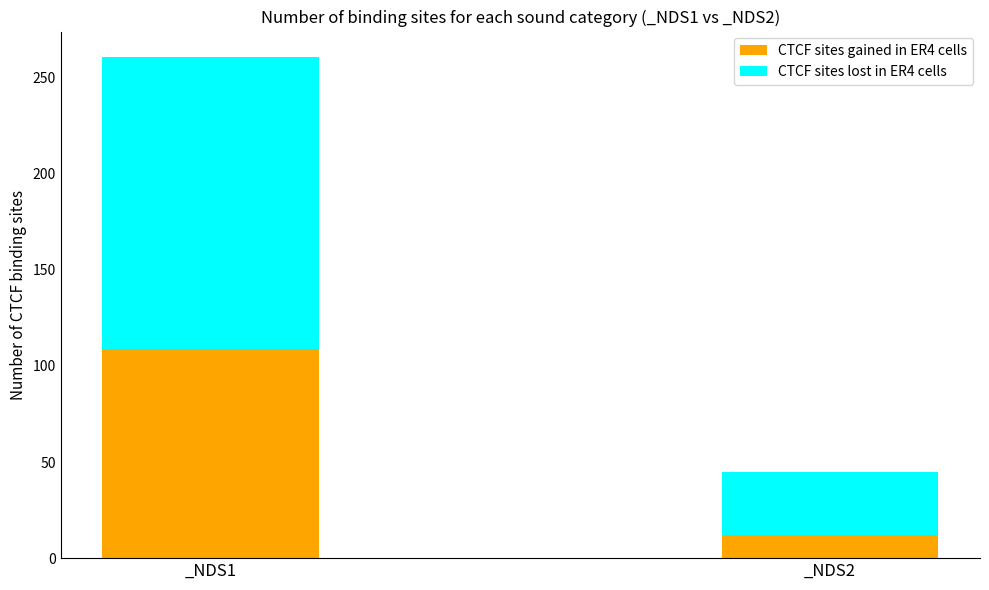

How many categories are shown in the chart?

2